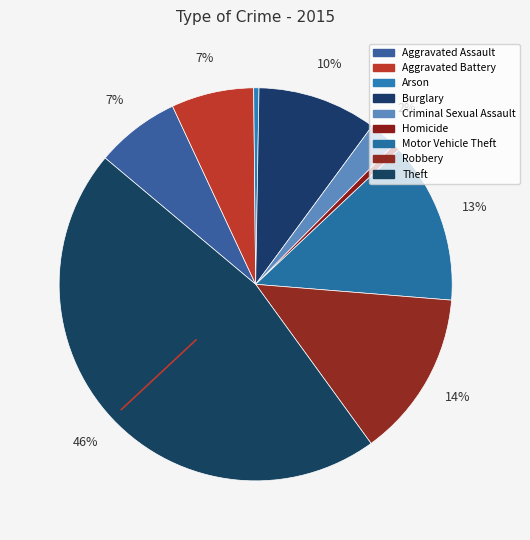

Is it true that Homicide is 1% of the pie?

True